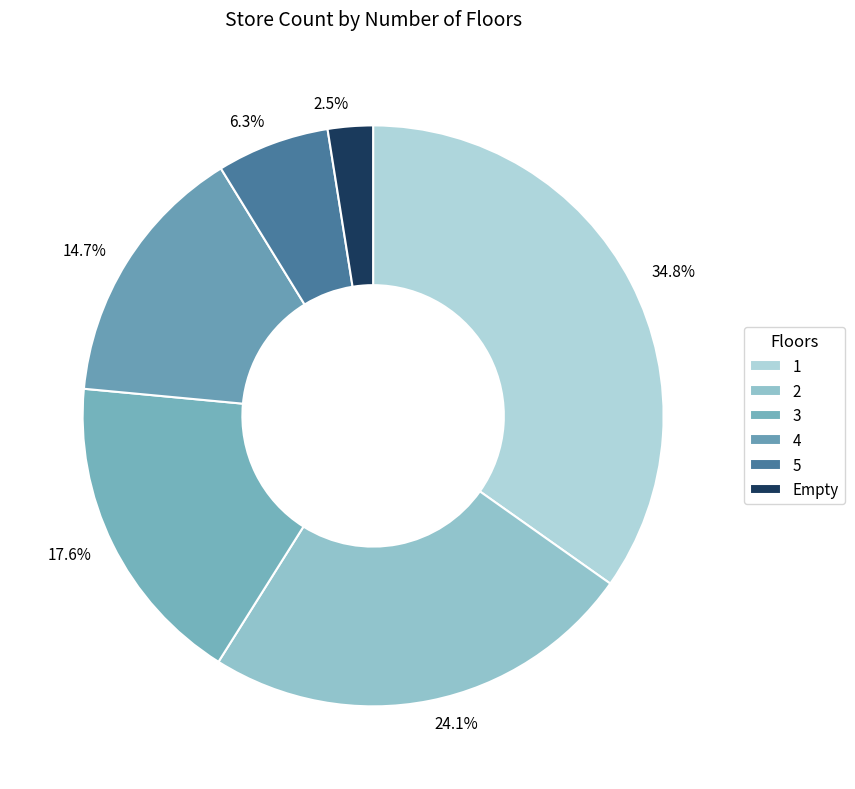

Approximately how many times larger is the value at 2 compared to 1?

0.7